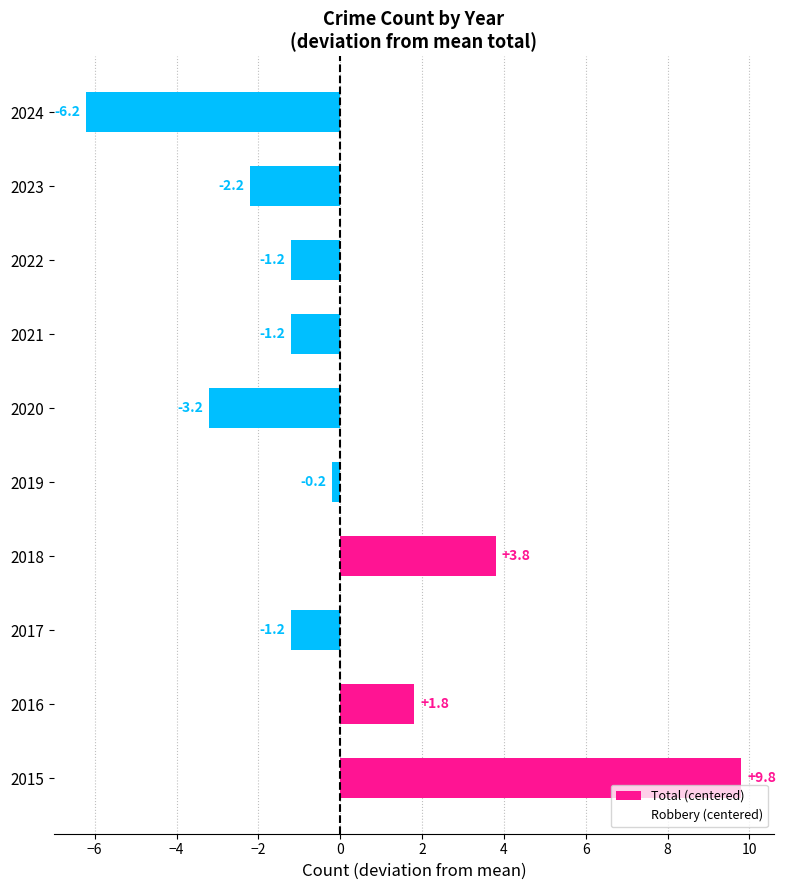

How many series are shown in this chart?

1